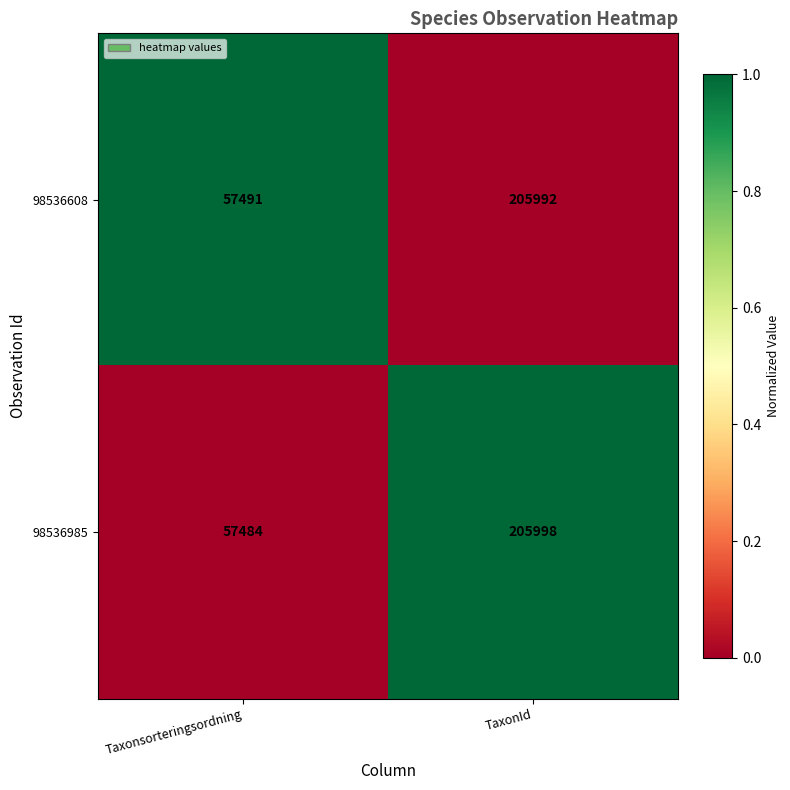

Read the 98536985 value at Taxonsorteringsordning.

57484